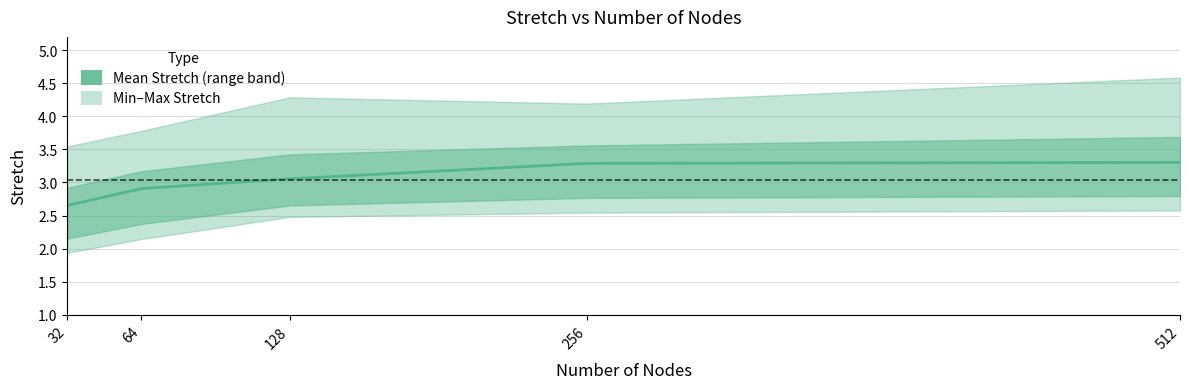

Reading left to right, transcribe all the data shown in this chart.

32=2.7	64=2.9	128=3.1	256=3.3	512=3.3